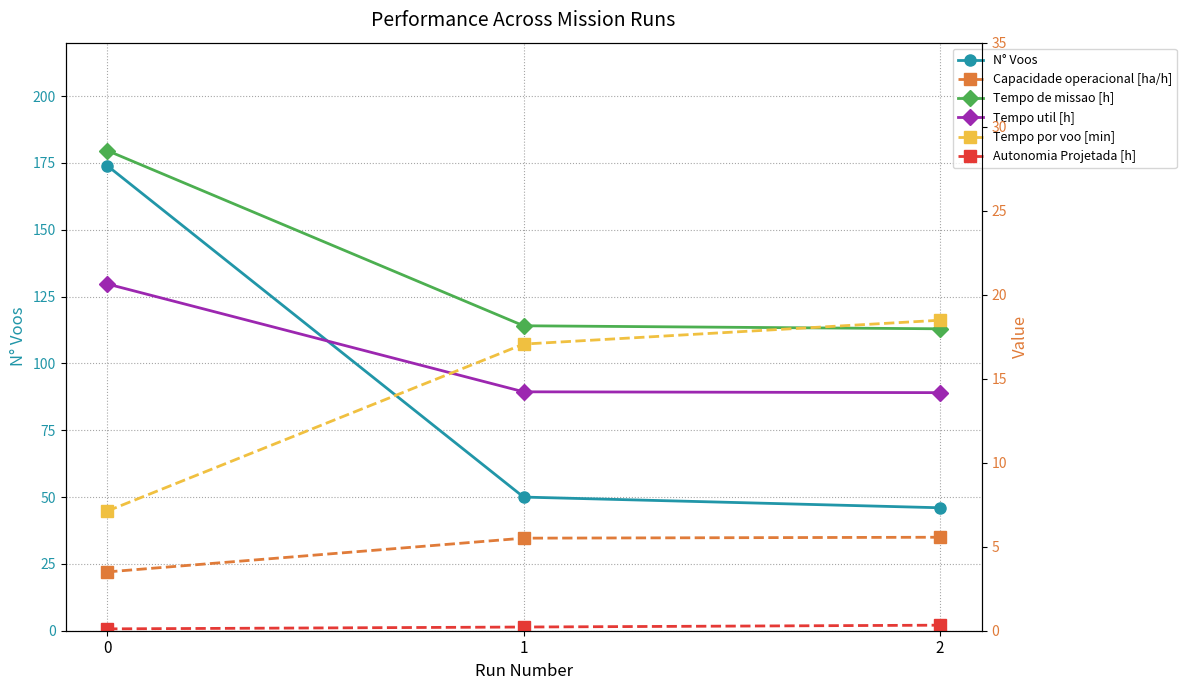

What is the sum of all Autonomia Projetada [h] values?

0.7